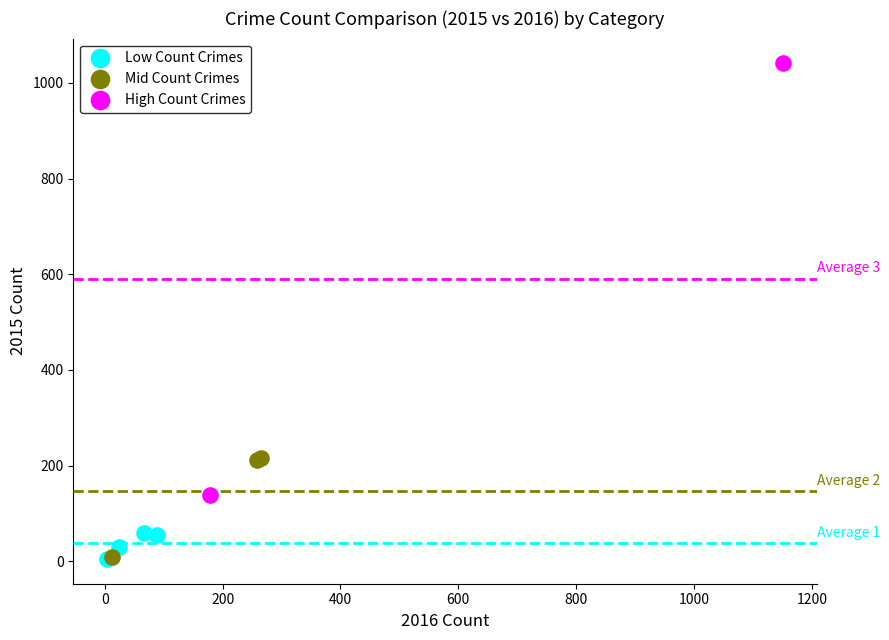

Which series reaches the maximum Y coordinate?

High Count Crimes